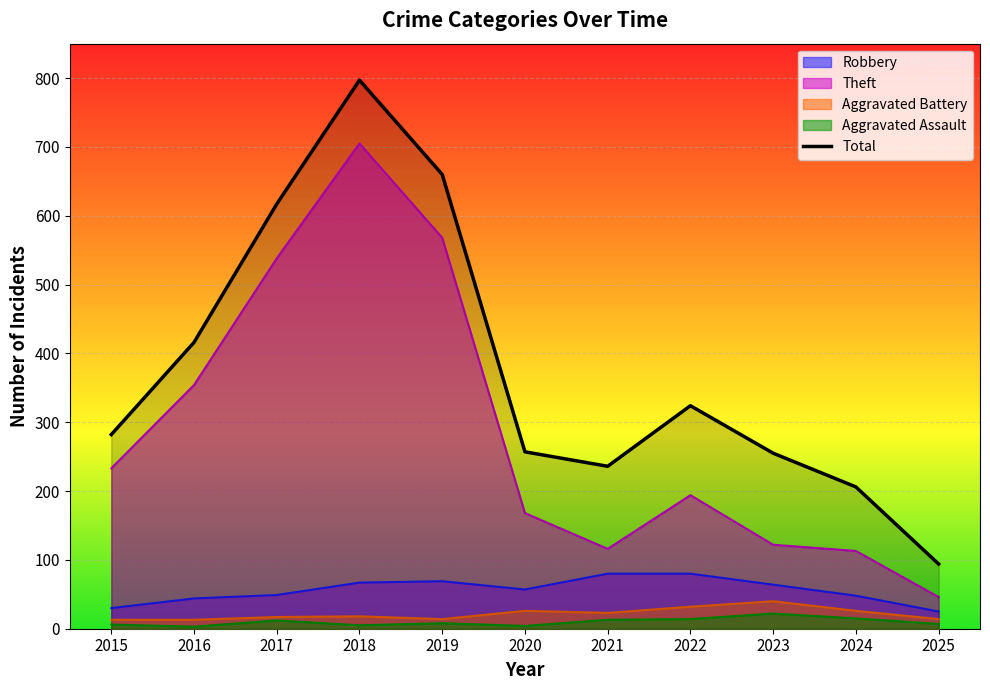

Where is the first local minimum?

2021